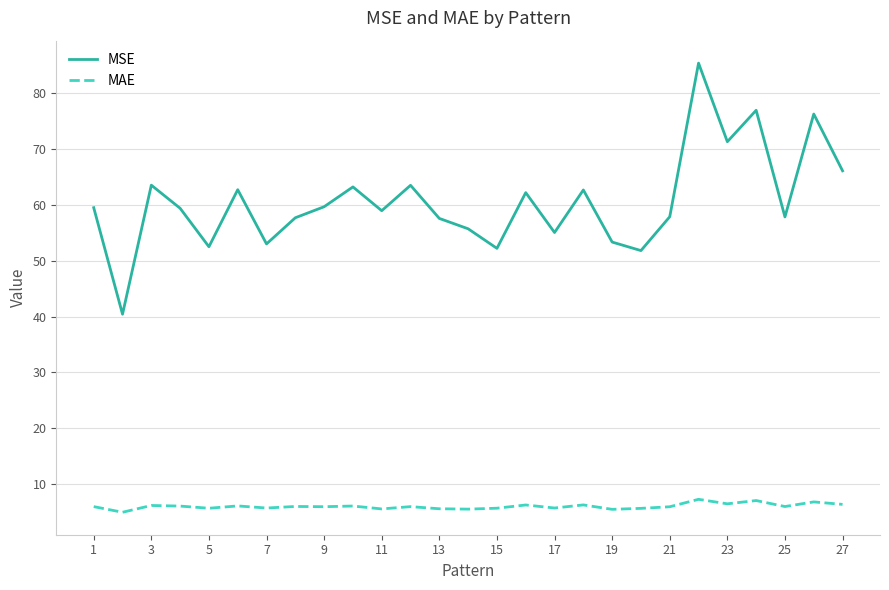

True or false: MSE and MAE cross at least once.

False